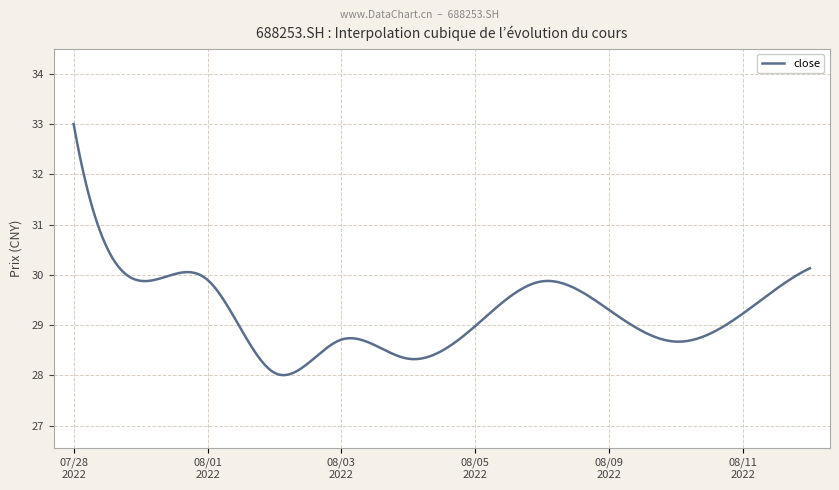

What is the maximum value shown in the chart?

33.0